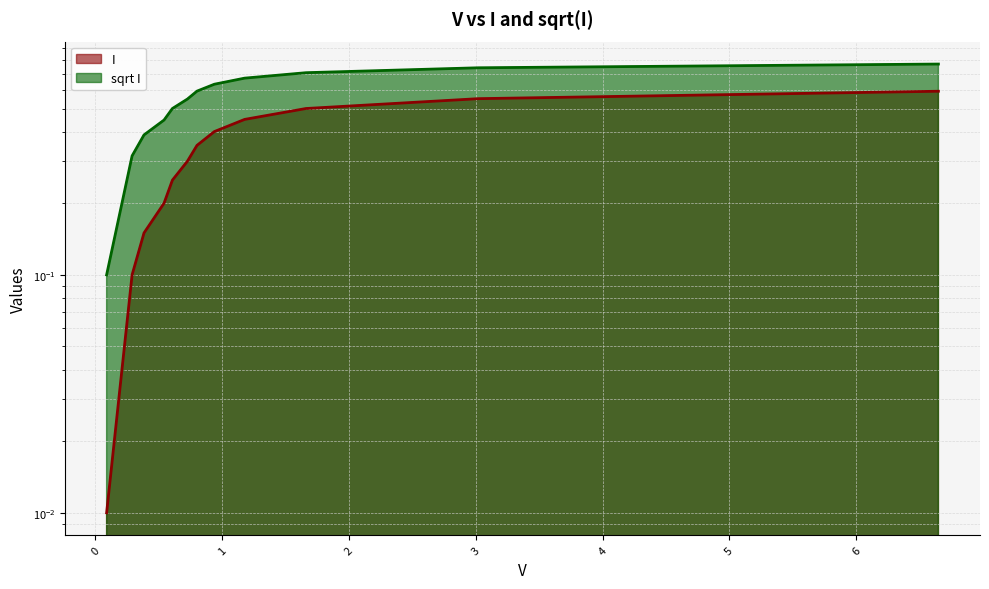

What value does the sqrt I series have at 0.383?

0.4